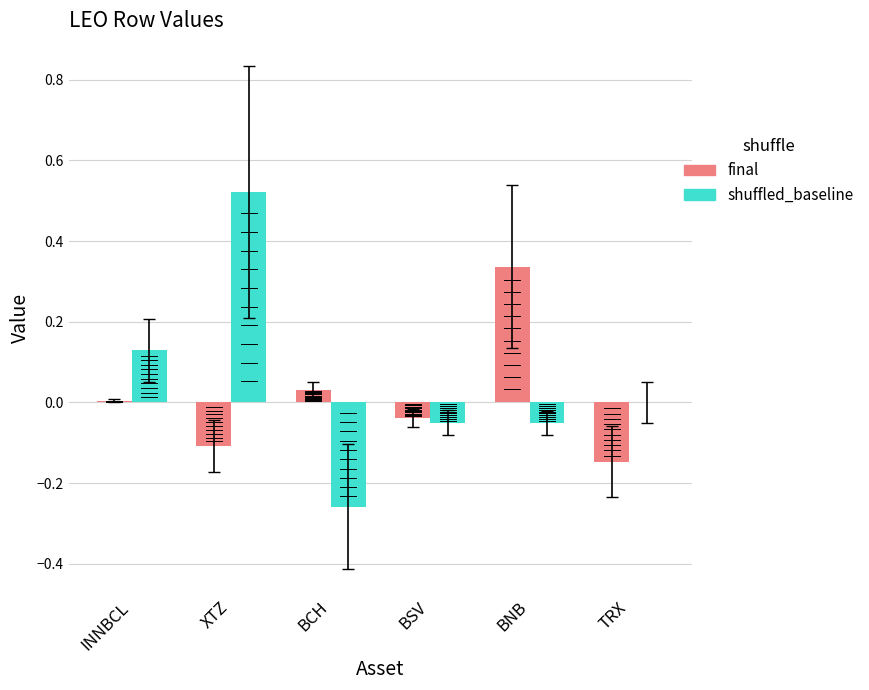

What is the minimum value for shuffled_baseline?

-0.3